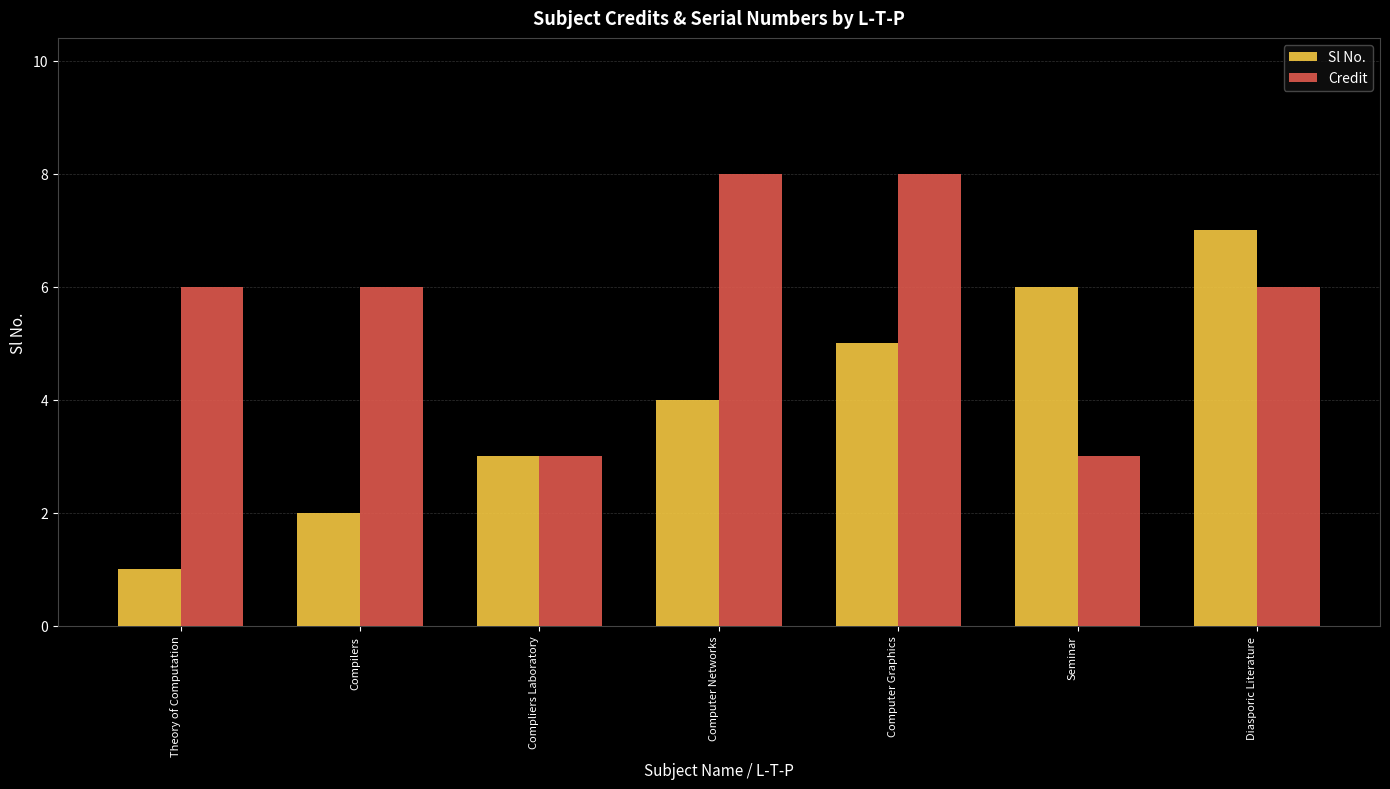

What is the label of the 4th bar from the left?

Computer Networks